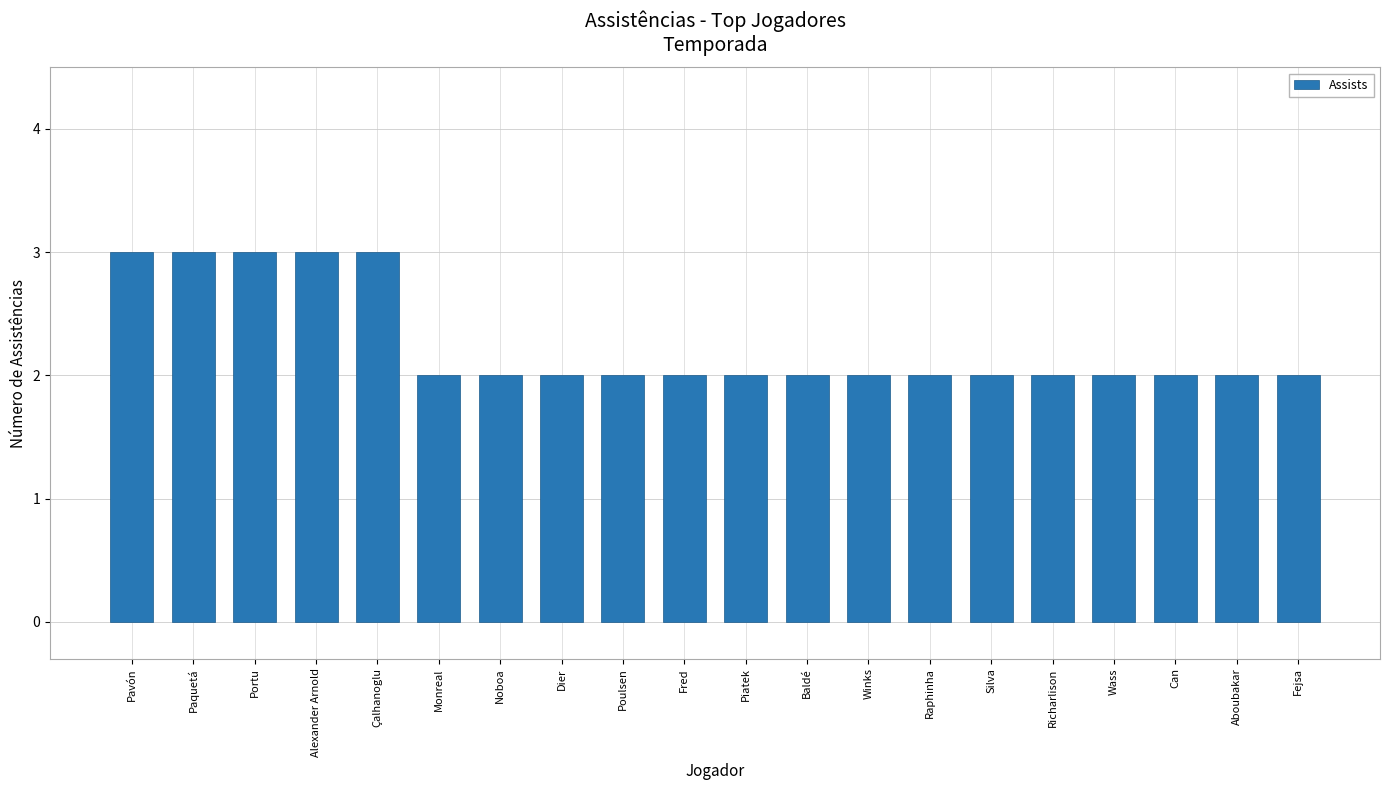

What is the ratio of the value at Dier to the value at Can?

1.0